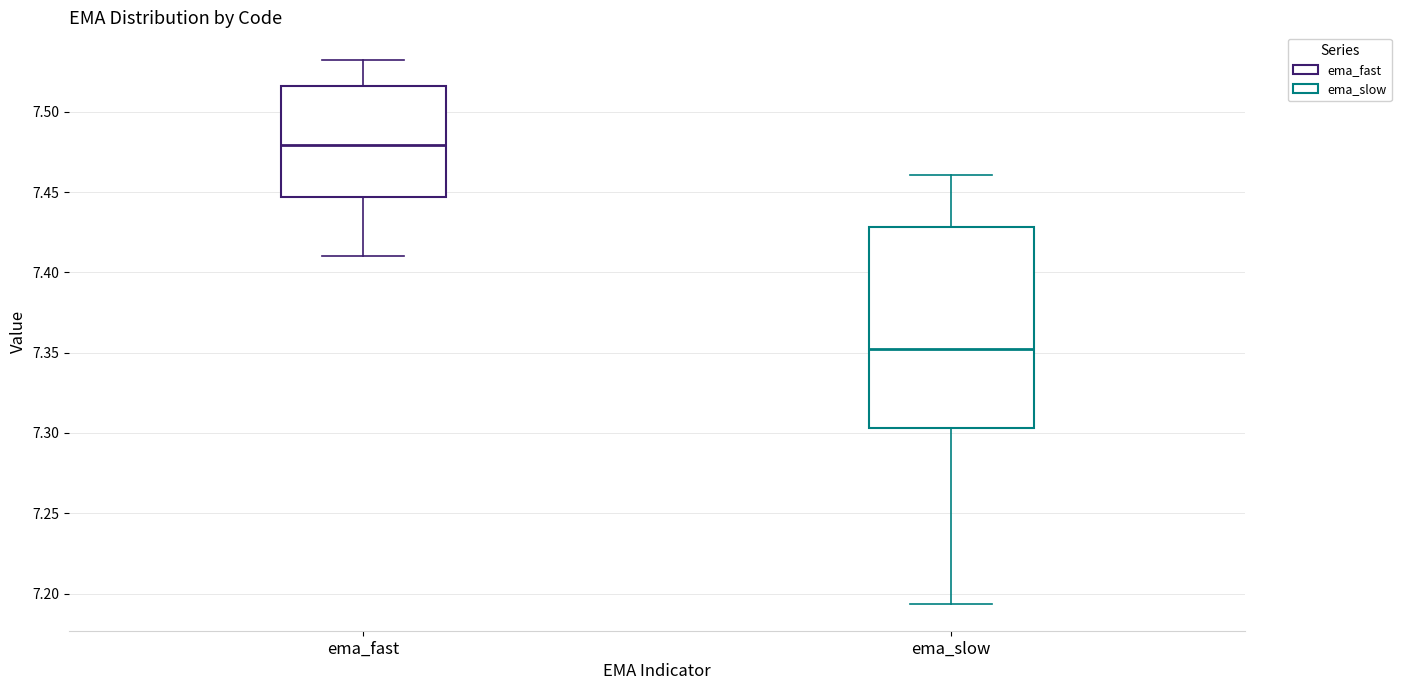

Where does the upper whisker of the box for ema_fast end on the y-axis? The values are not printed on the chart, so give them approximately, as read against the axis.

7.535